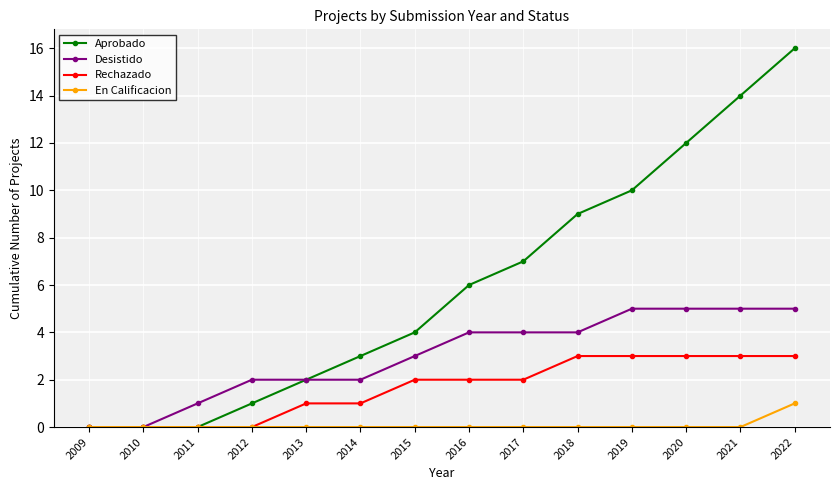

What value does the Rechazado series have at 2019?

3